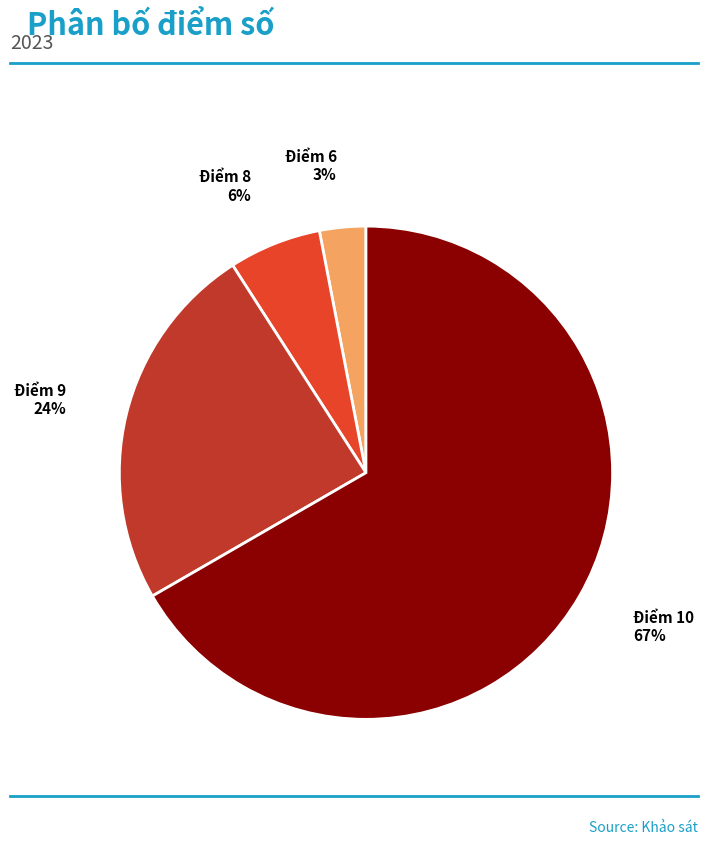

Does any single category account for the majority?

Yes